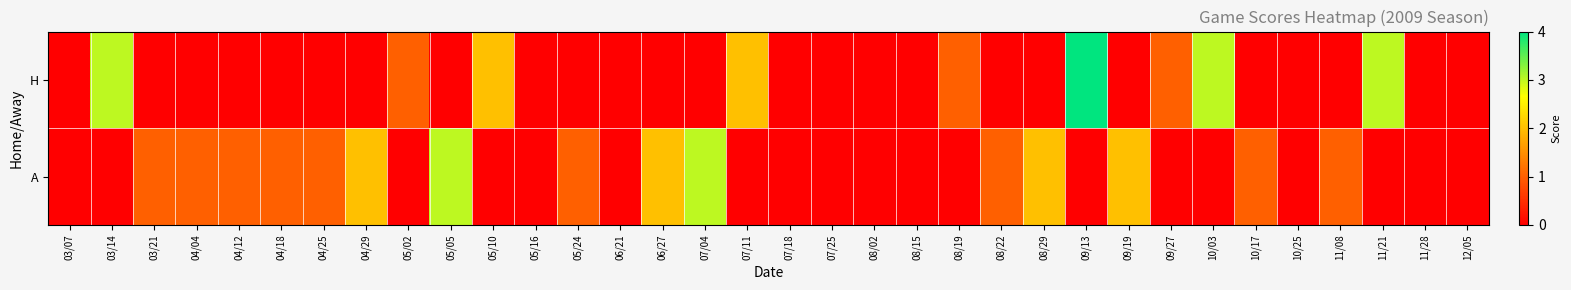

Rank the series by their maximum value, from highest to lowest.

H, A